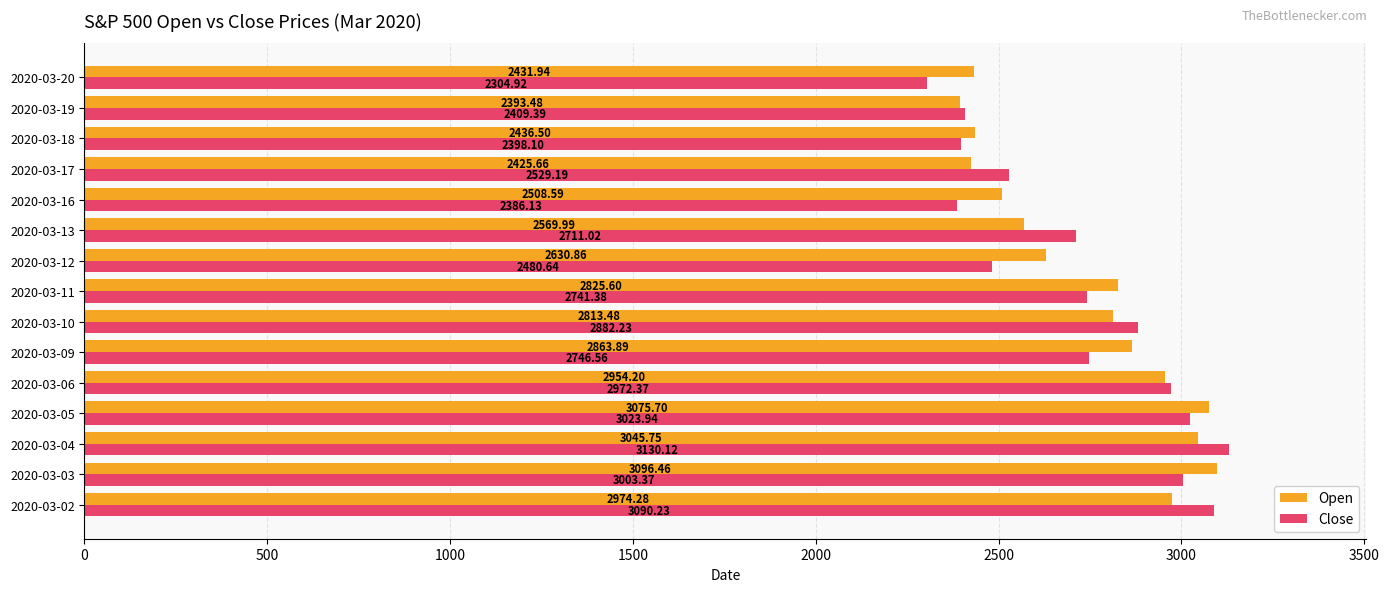

What is the difference between the maximum and minimum values in the Open series?

703.0